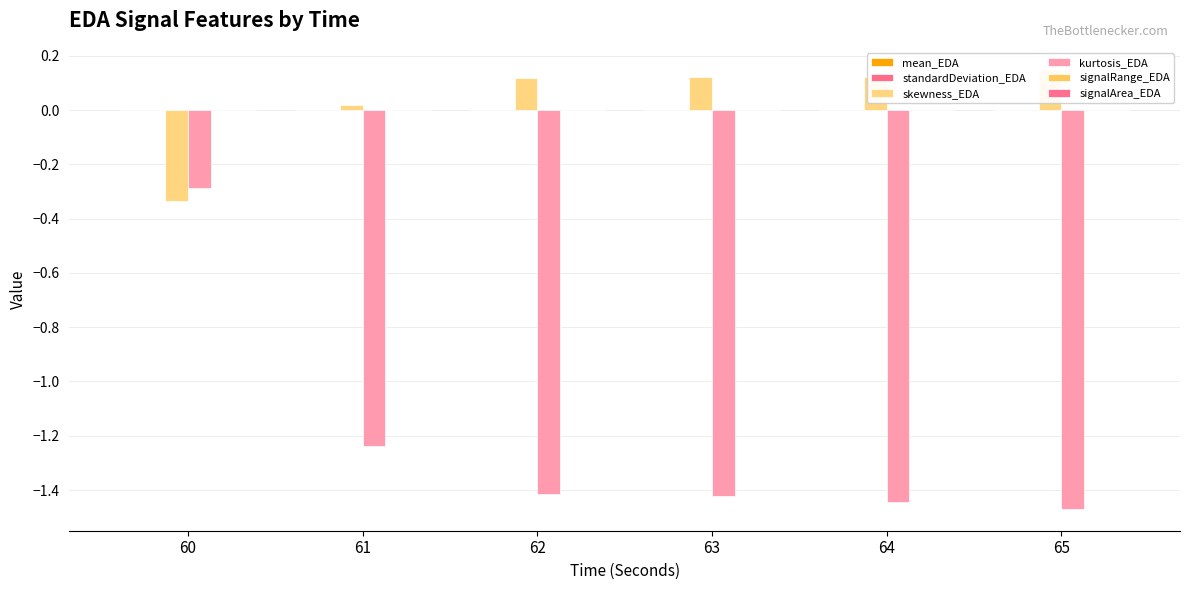

What is the value of the skewness_EDA bar at the 4th from the left?

0.1